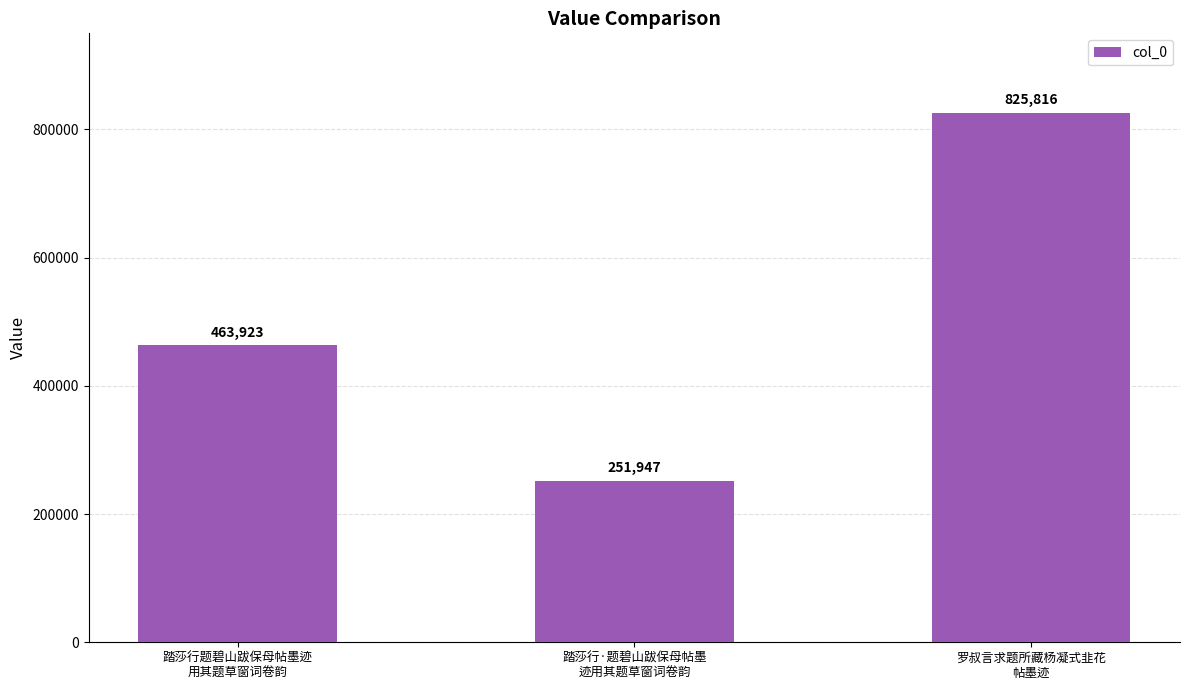

Between 罗叔言求题所藏杨凝式韭花
帖墨迹 and 踏莎行题碧山跋保母帖墨迹
用其题草窗词卷韵, which is larger?

罗叔言求题所藏杨凝式韭花
帖墨迹